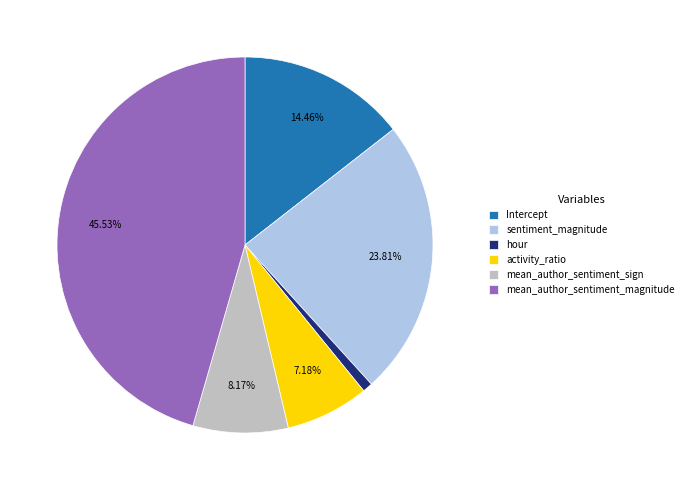

To the nearest percent, what is the difference between the Intercept and mean_author_sentiment_magnitude slice percentages?

31%